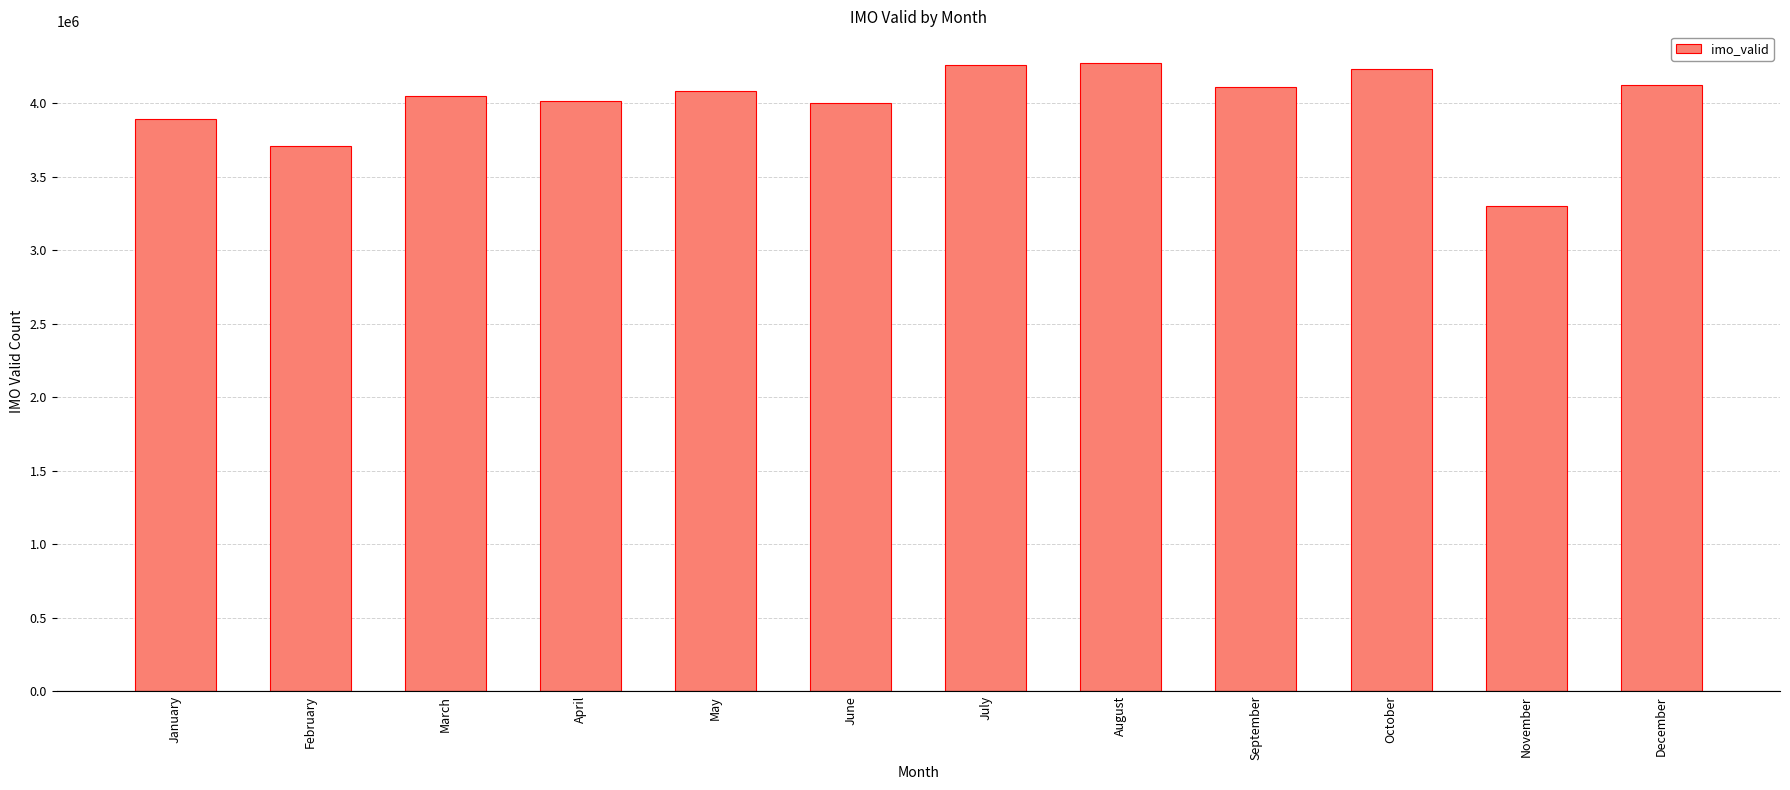

Which category has the lowest value across all series?

November